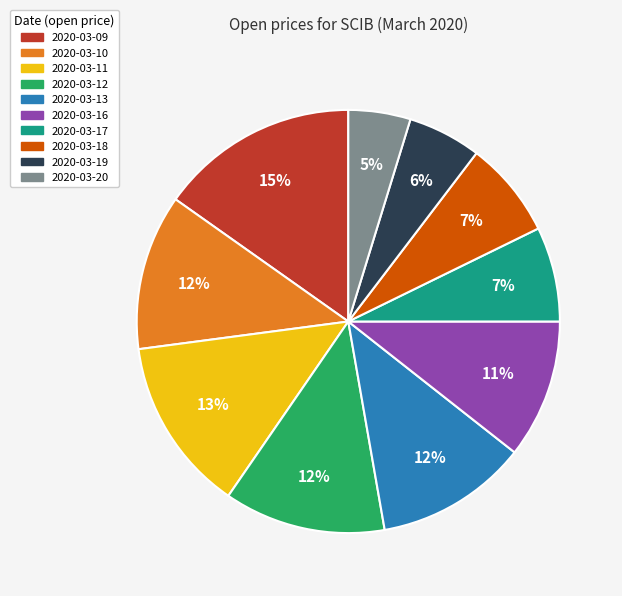

What is the smallest slice in the pie chart?

2020-03-20